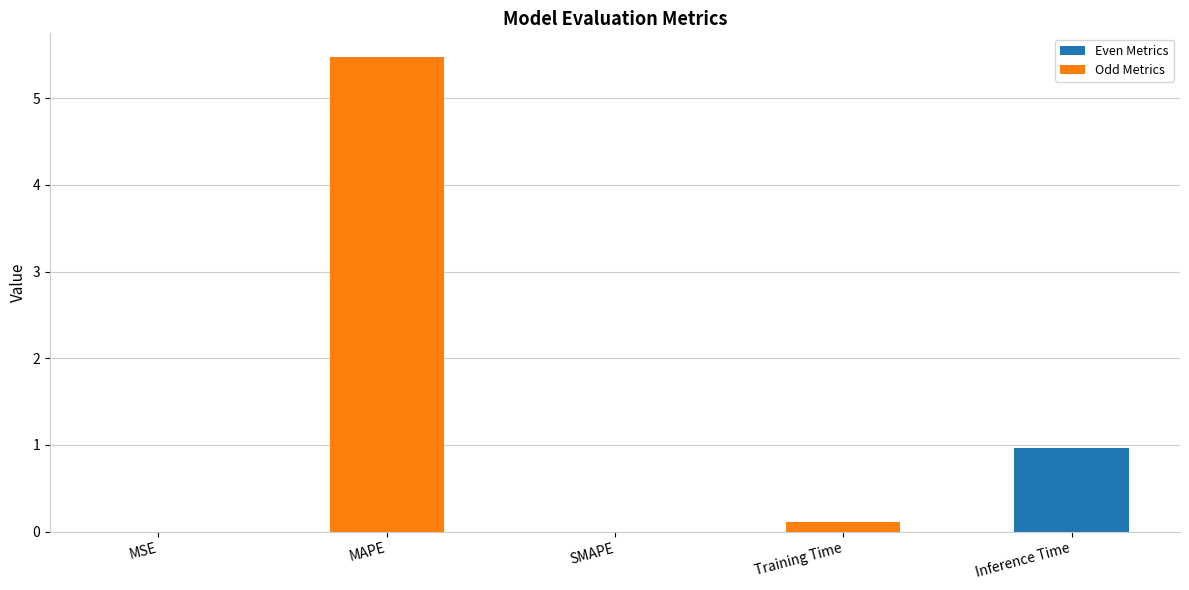

Which label corresponds to the largest value in the chart?

MAPE